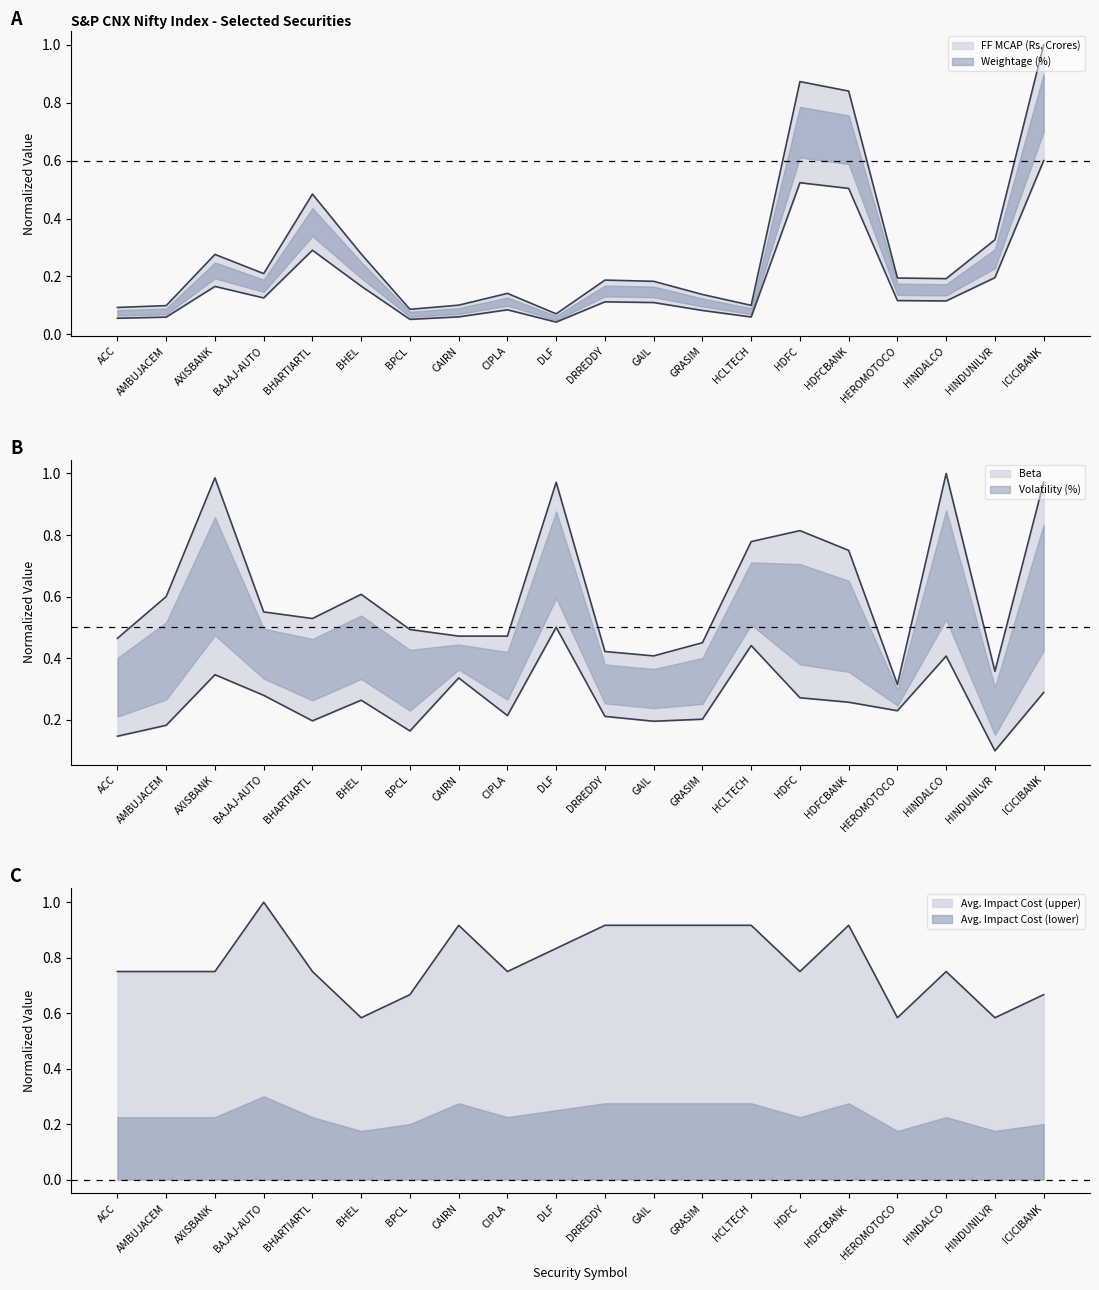

Reading left to right, extract all data points from this chart.

FF MCAP (Rs. Crores): ACC=0.1	AMBUJACEM=0.1	AXISBANK=0.3	BAJAJ-AUTO=0.2	BHARTIARTL=0.5	BHEL=0.3	BPCL=0.1	CAIRN=0.1	CIPLA=0.1	DLF=0.1	DRREDDY=0.2	GAIL=0.2	GRASIM=0.1	HCLTECH=0.1	HDFC=0.9	HDFCBANK=0.8	HEROMOTOCO=0.2	HINDALCO=0.2	HINDUNILVR=0.3	ICICIBANK=1.0
Weightage (%): ACC=0.1	AMBUJACEM=0.1	AXISBANK=0.2	BAJAJ-AUTO=0.1	BHARTIARTL=0.3	BHEL=0.2	BPCL=0.1	CAIRN=0.1	CIPLA=0.1	DLF=0.0	DRREDDY=0.1	GAIL=0.1	GRASIM=0.1	HCLTECH=0.1	HDFC=0.5	HDFCBANK=0.5	HEROMOTOCO=0.1	HINDALCO=0.1	HINDUNILVR=0.2	ICICIBANK=0.6
Beta: ACC=0.5	AMBUJACEM=0.6	AXISBANK=1.0	BAJAJ-AUTO=0.6	BHARTIARTL=0.5	BHEL=0.6	BPCL=0.5	CAIRN=0.5	CIPLA=0.5	DLF=1.0	DRREDDY=0.4	GAIL=0.4	GRASIM=0.5	HCLTECH=0.8	HDFC=0.8	HDFCBANK=0.8	HEROMOTOCO=0.3	HINDALCO=1.0	HINDUNILVR=0.4	ICICIBANK=1.0
Volatility (%): ACC=0.1	AMBUJACEM=0.2	AXISBANK=0.3	BAJAJ-AUTO=0.3	BHARTIARTL=0.2	BHEL=0.3	BPCL=0.2	CAIRN=0.3	CIPLA=0.2	DLF=0.5	DRREDDY=0.2	GAIL=0.2	GRASIM=0.2	HCLTECH=0.4	HDFC=0.3	HDFCBANK=0.3	HEROMOTOCO=0.2	HINDALCO=0.4	HINDUNILVR=0.1	ICICIBANK=0.3
Avg. Impact Cost: ACC=0.8	AMBUJACEM=0.8	AXISBANK=0.8	BAJAJ-AUTO=1.0	BHARTIARTL=0.8	BHEL=0.6	BPCL=0.7	CAIRN=0.9	CIPLA=0.8	DLF=0.8	DRREDDY=0.9	GAIL=0.9	GRASIM=0.9	HCLTECH=0.9	HDFC=0.8	HDFCBANK=0.9	HEROMOTOCO=0.6	HINDALCO=0.8	HINDUNILVR=0.6	ICICIBANK=0.7